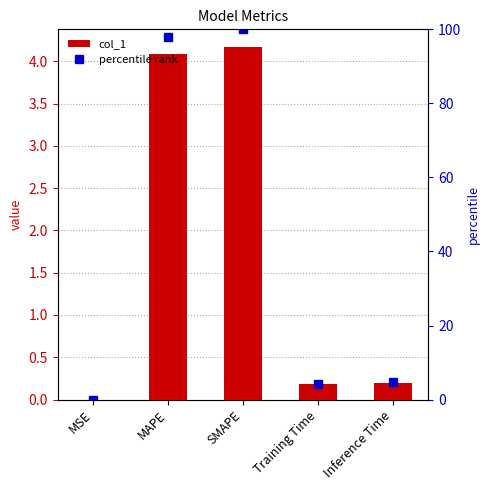

At which label is col_1 closest to 2?

Inference Time